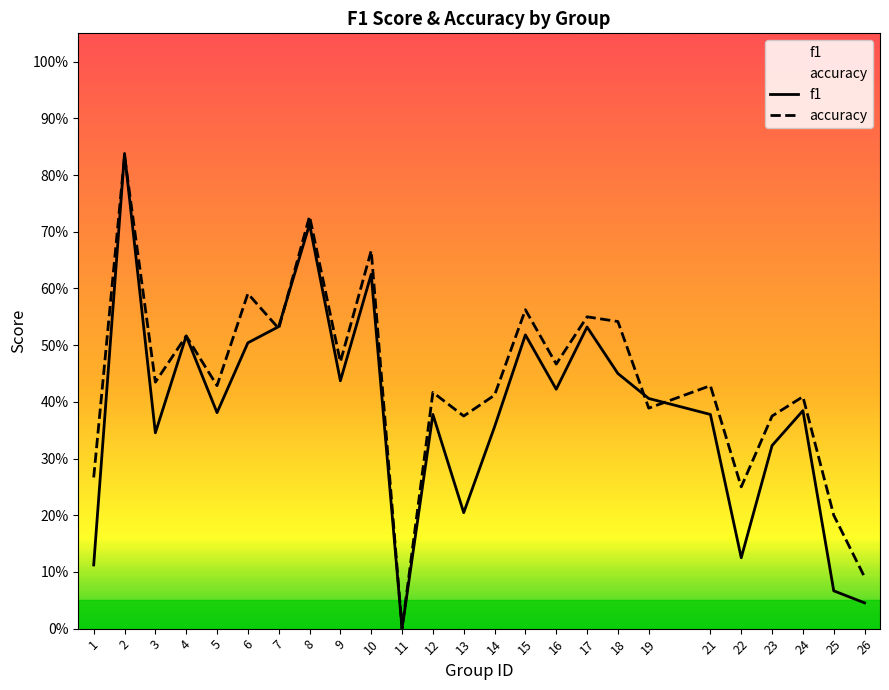

The f1 series shows 0.2 at 13. True or false?

True